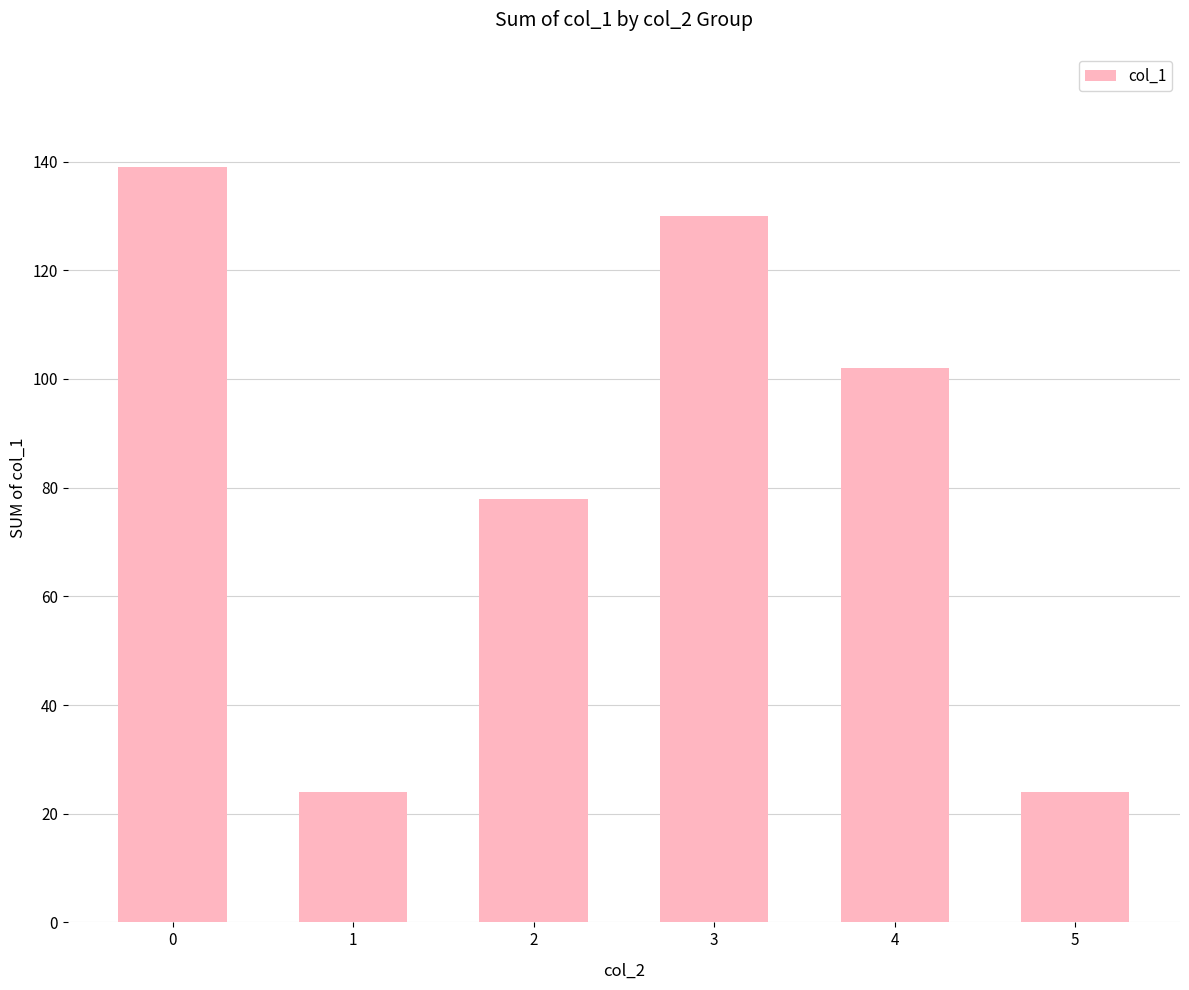

What is the smallest value displayed?

24